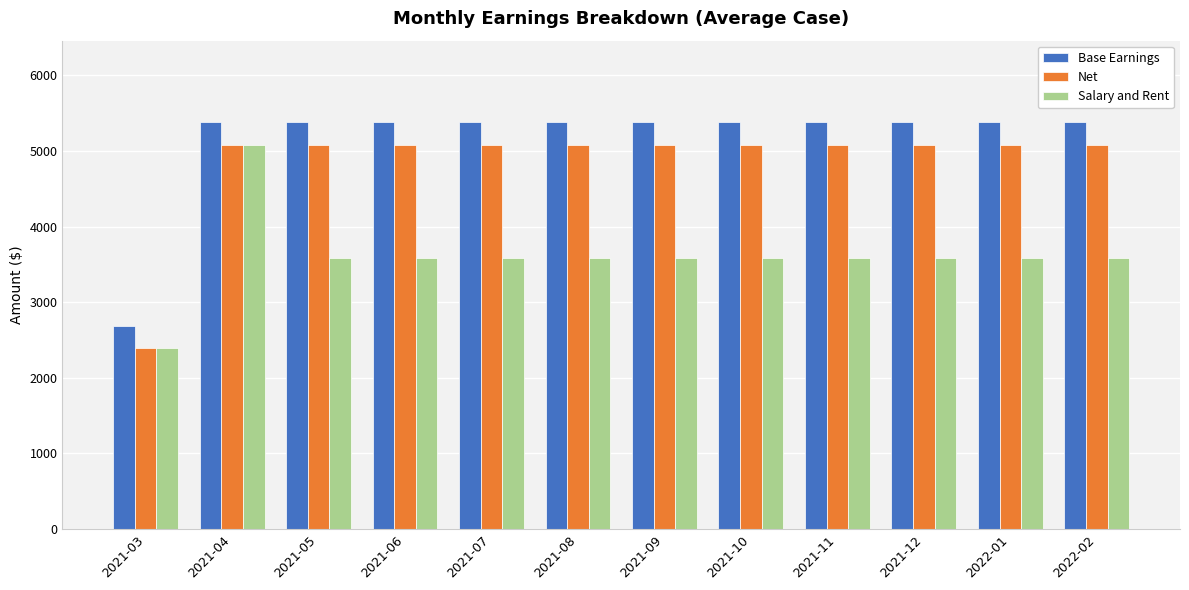

What is the total value across all series at 2021-06?

14046